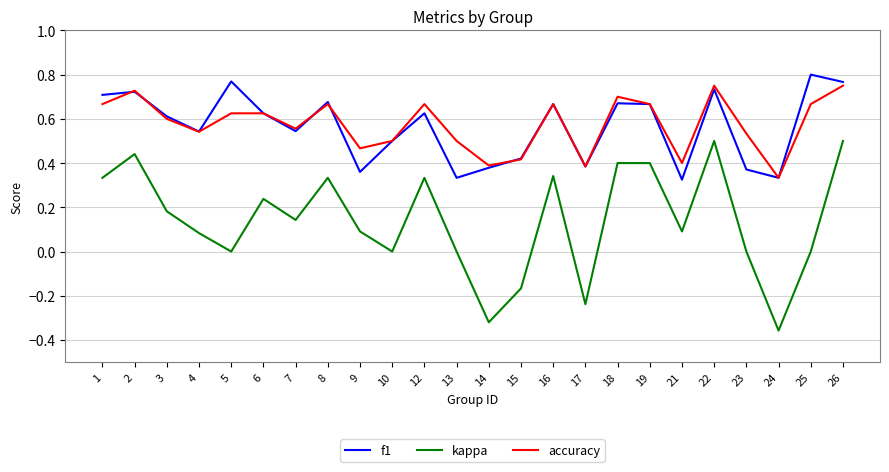

True or false: accuracy has more than 1 interior local peaks.

True